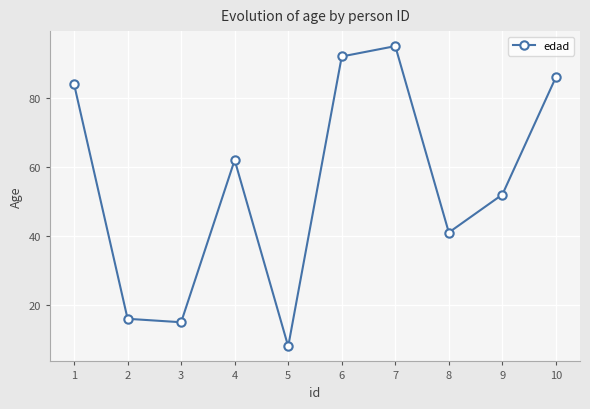

Does the chart have visible grid lines?

Yes